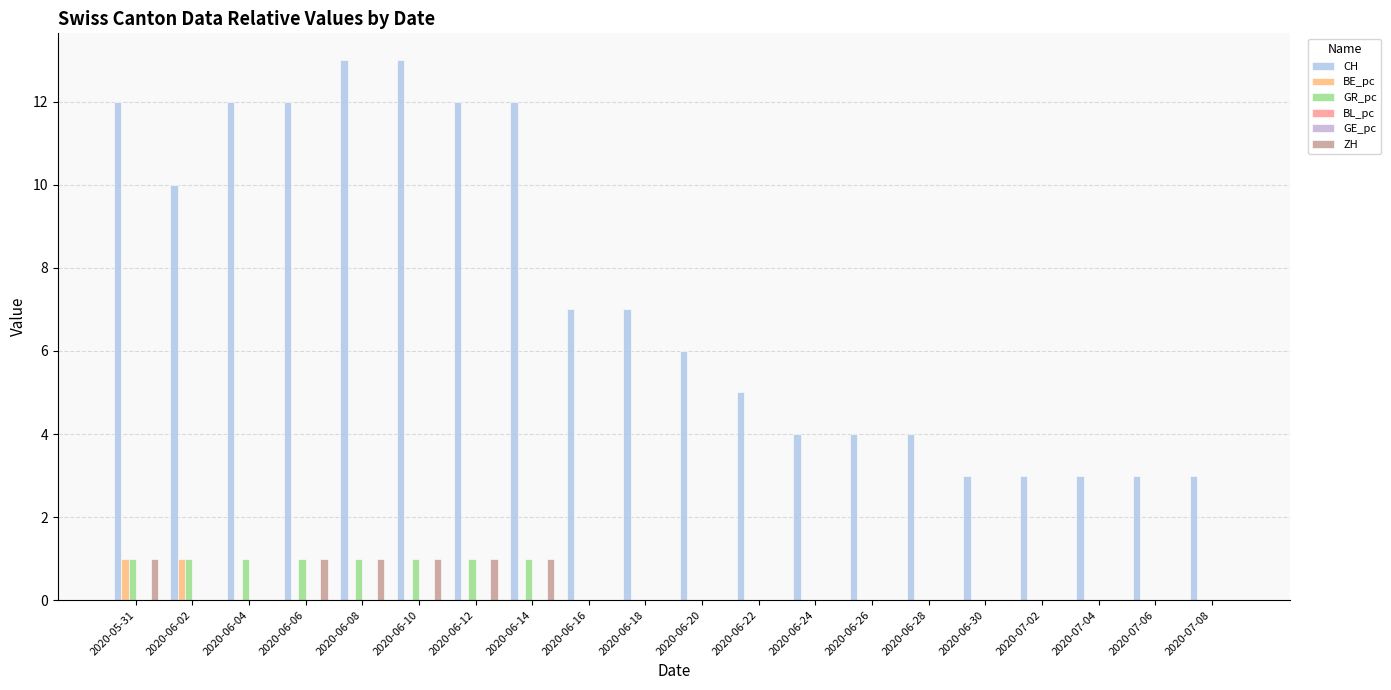

At which category is the sum across all series the highest?

2020-05-31